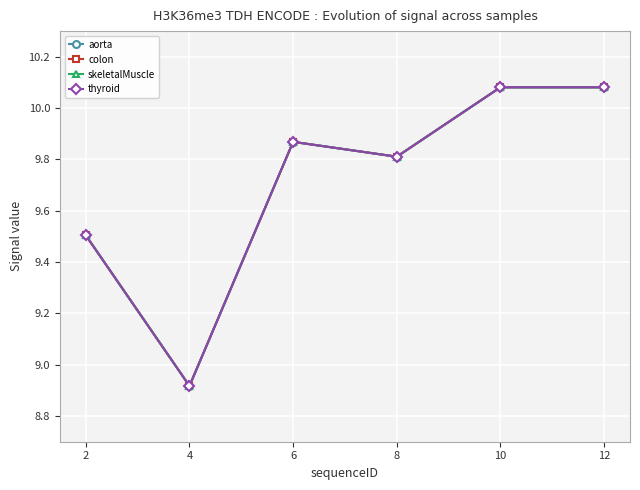

Is it true that aorta equals 9.9 at 6?

True